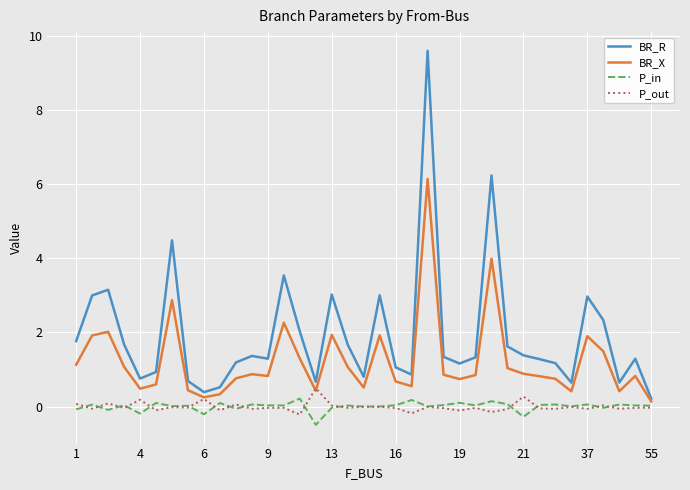

What is the difference between the maximum and minimum values in the BR_X series?

6.0